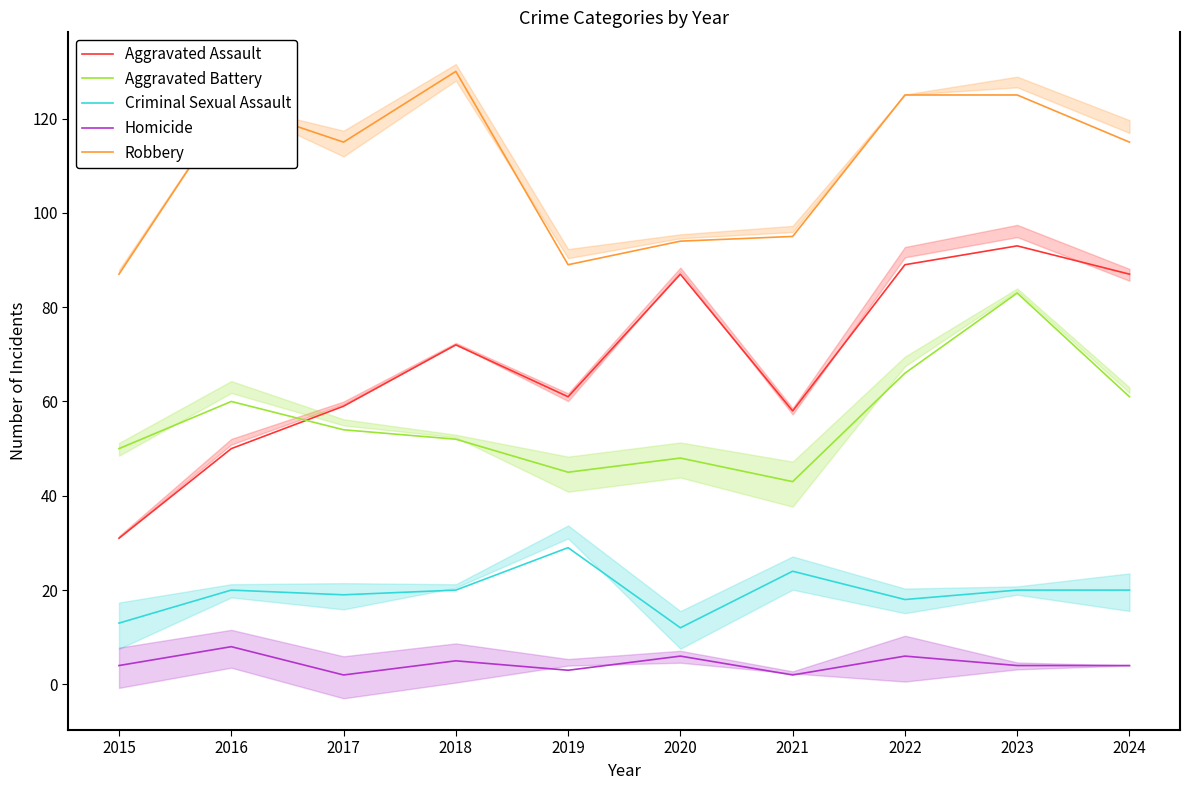

How many data points in Homicide are less than 4?

3